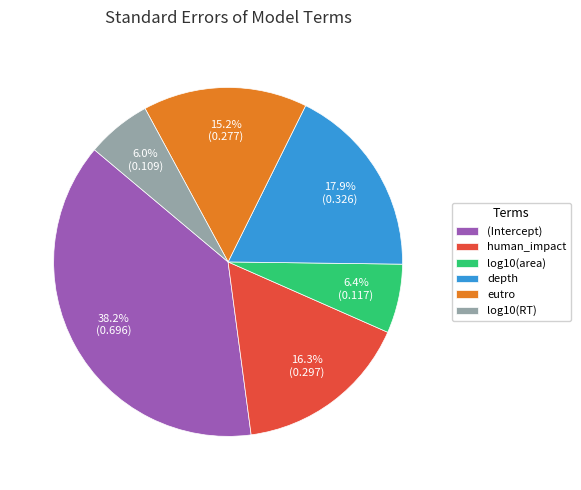

To the nearest percent, what is the combined percentage of log10(area) and eutro?

22%